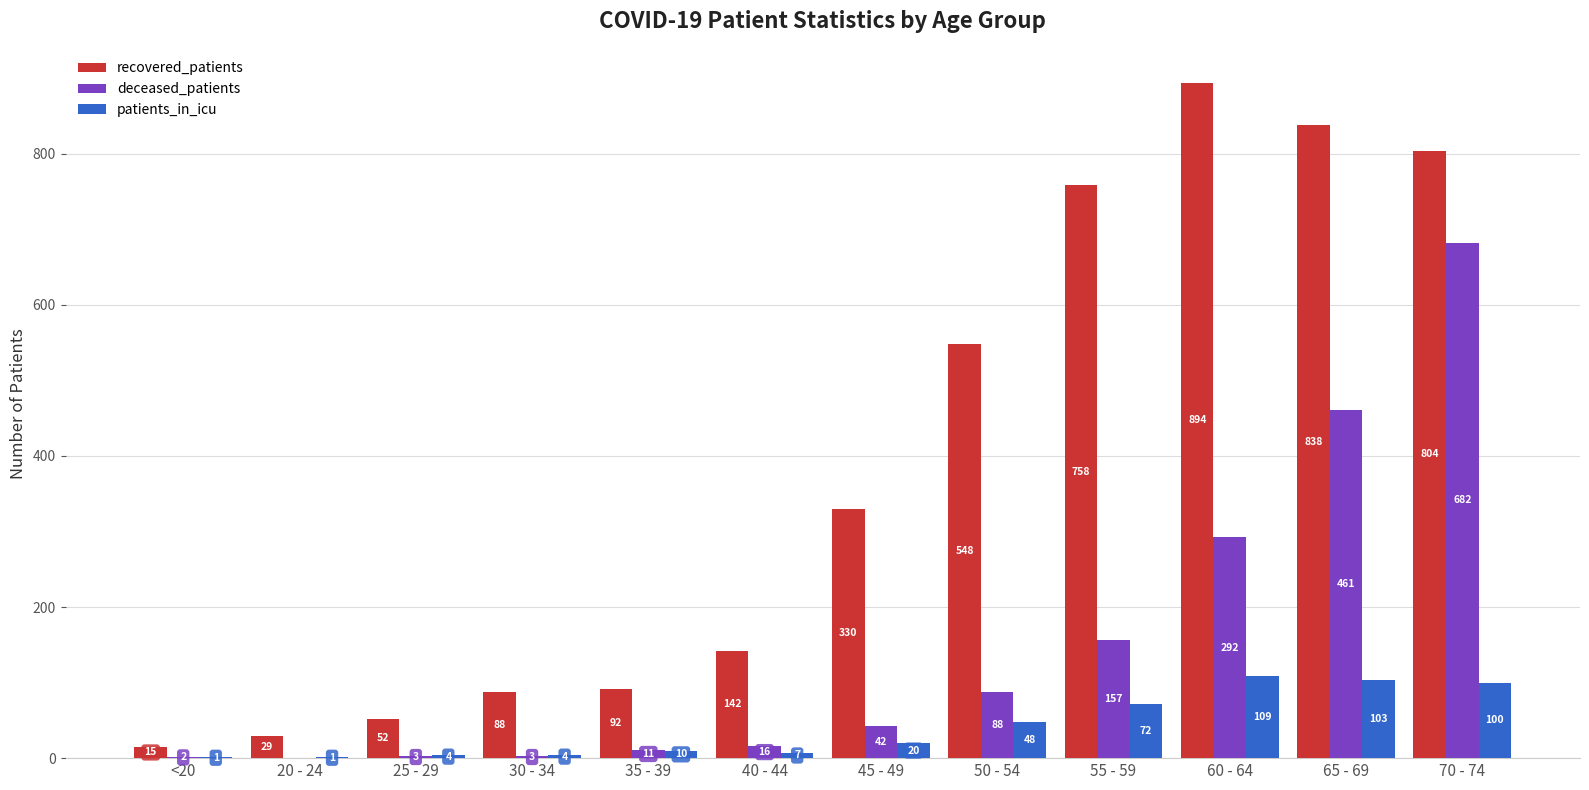

What is the sum of all recovered_patients values?

4590